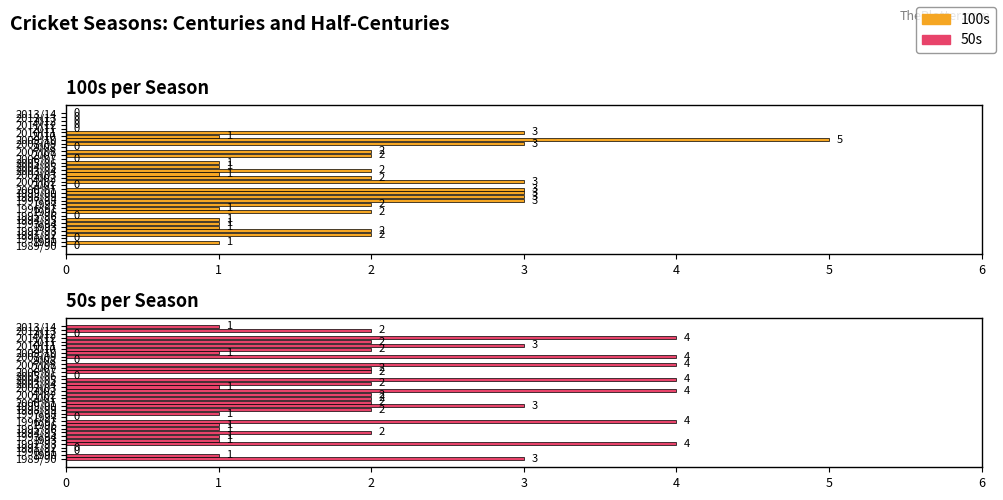

What is the difference between the second highest and minimum values in the 100s series?

3